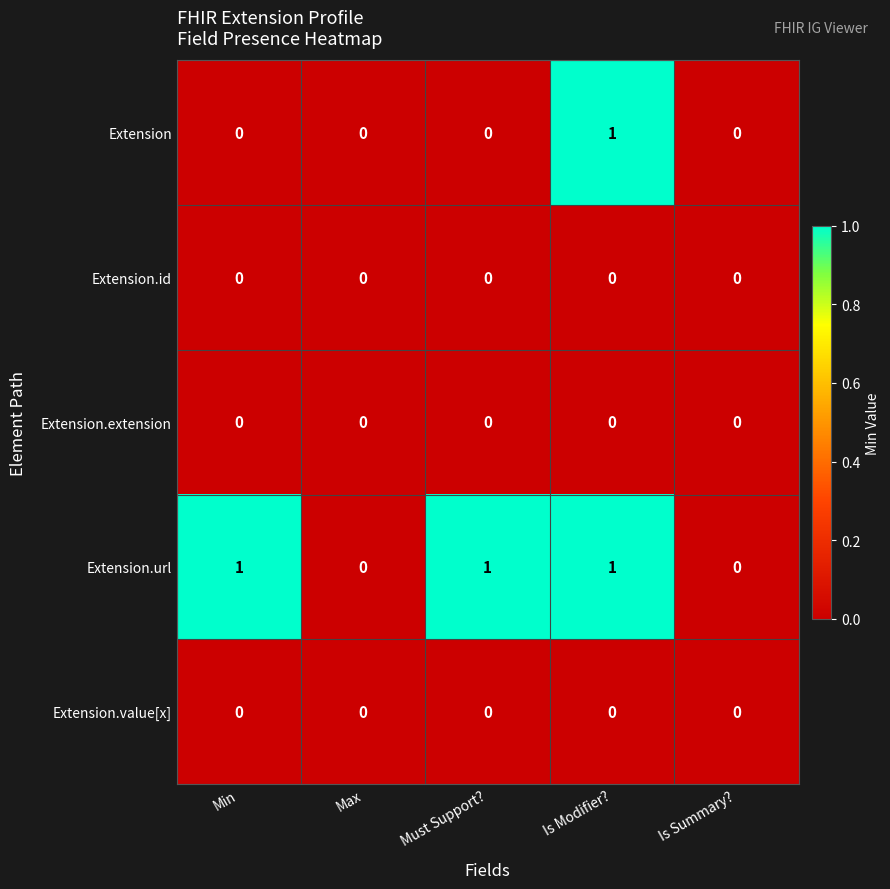

Count the Extension values in the range 0 to 1.

5